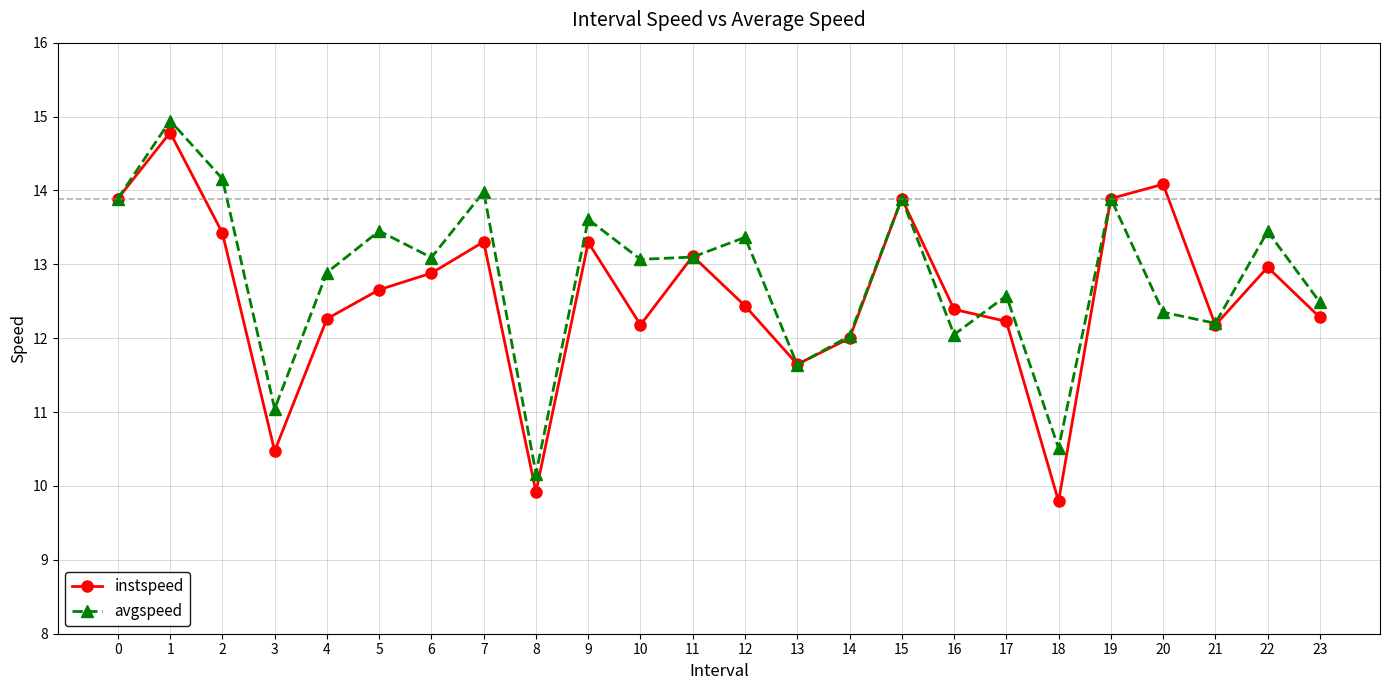

Between 7 and 21, which series saw the biggest shift?

avgspeed